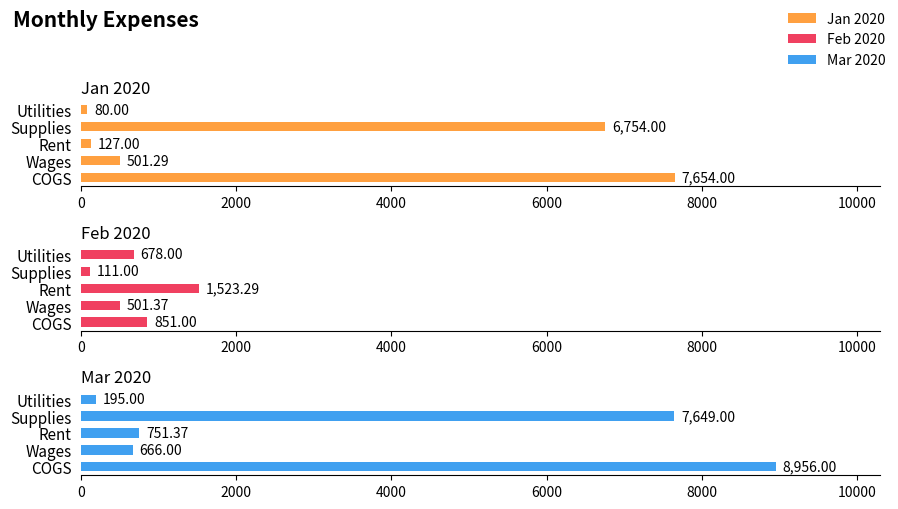

What are all the series names shown in the legend?

Jan 2020, Feb 2020, Mar 2020